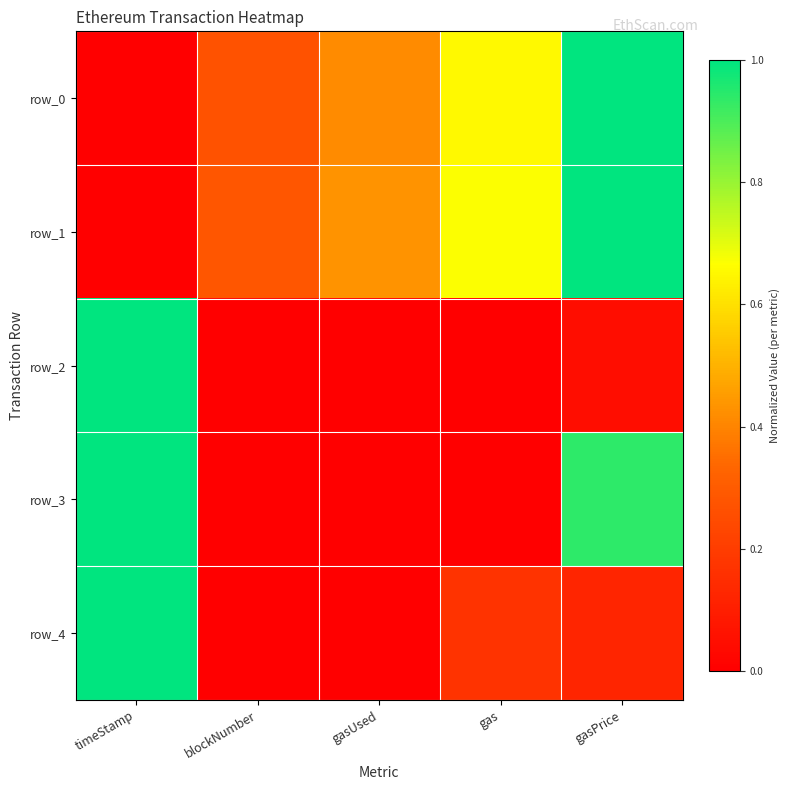

How many values in the row_0 series exceed 0?

4